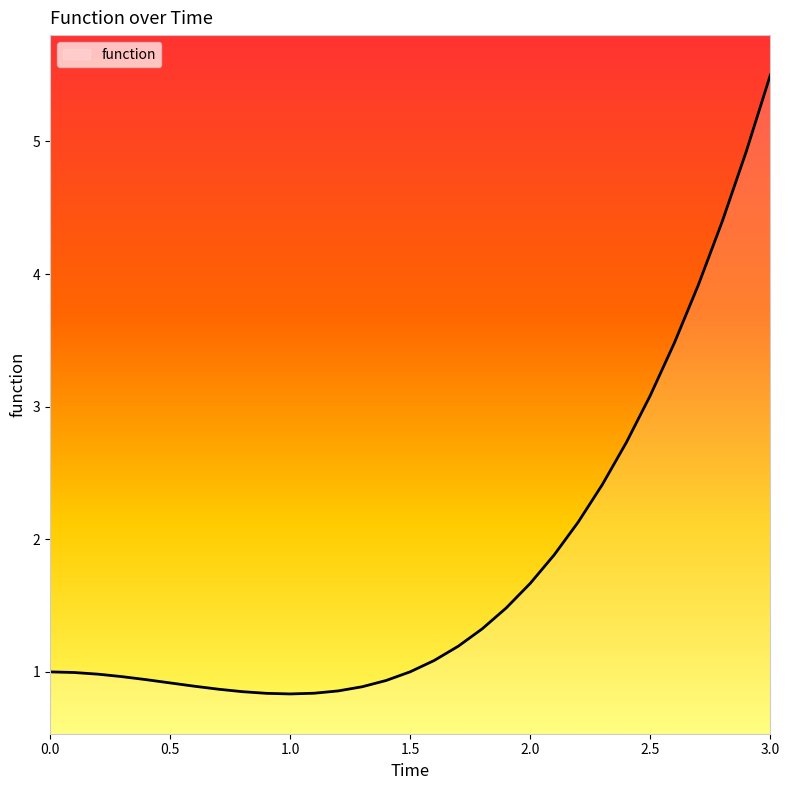

What is the difference between the maximum and minimum values?

4.7